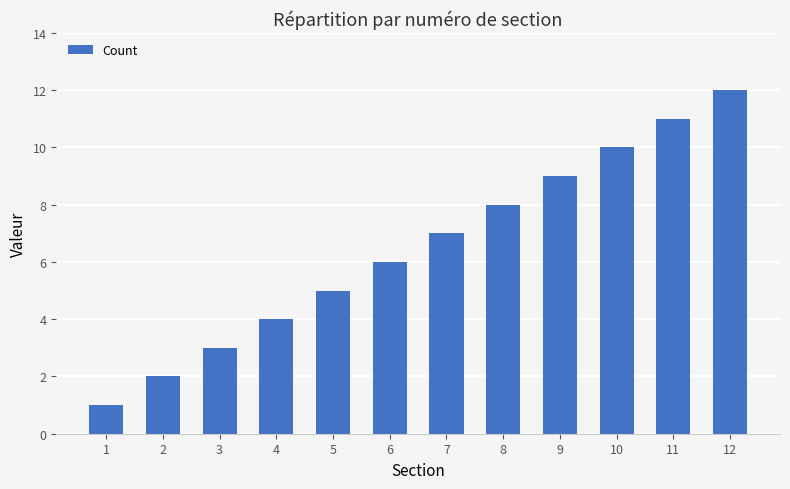

List the labels in order of value, largest first.

12, 11, 10, 9, 8, 7, 6, 5, 4, 3, 2, 1